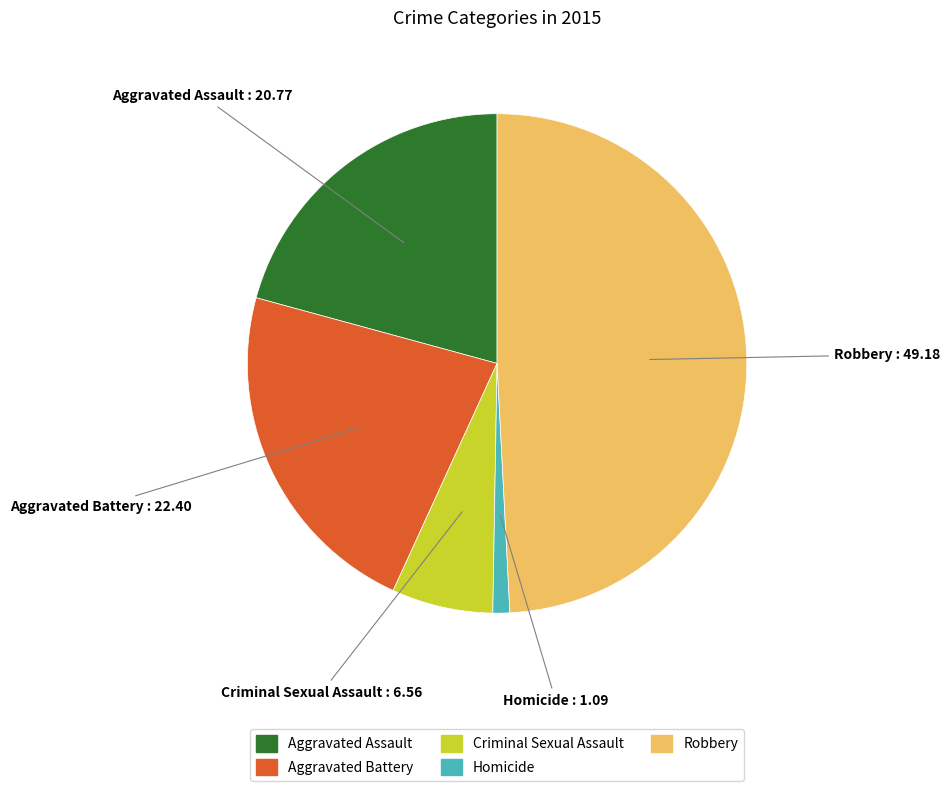

Which slice is the largest?

Robbery